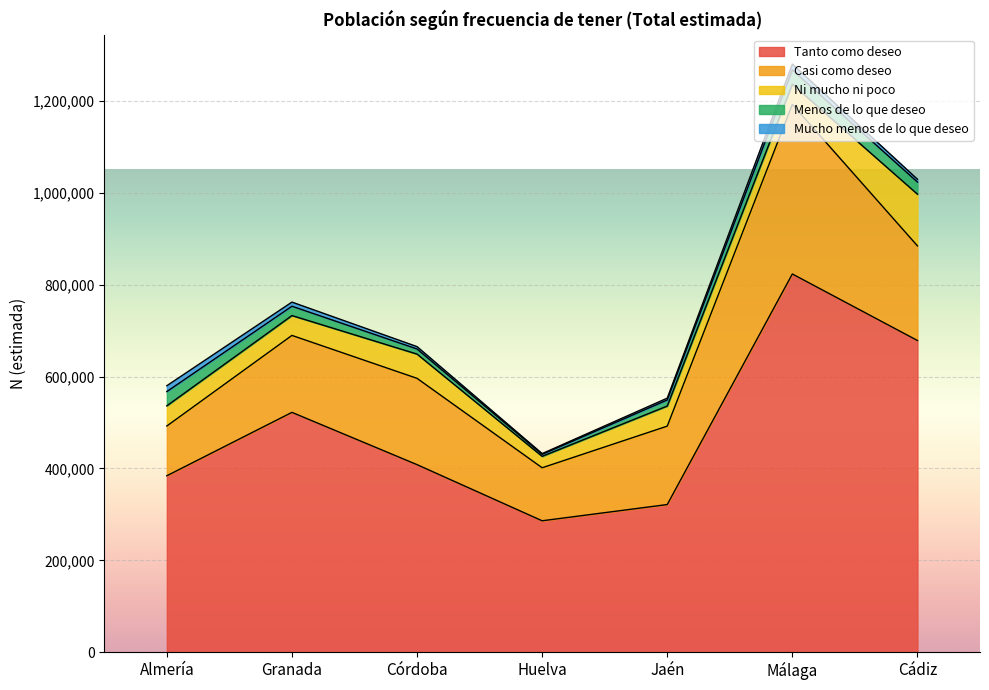

Which label corresponds to the largest value in the chart?

Málaga